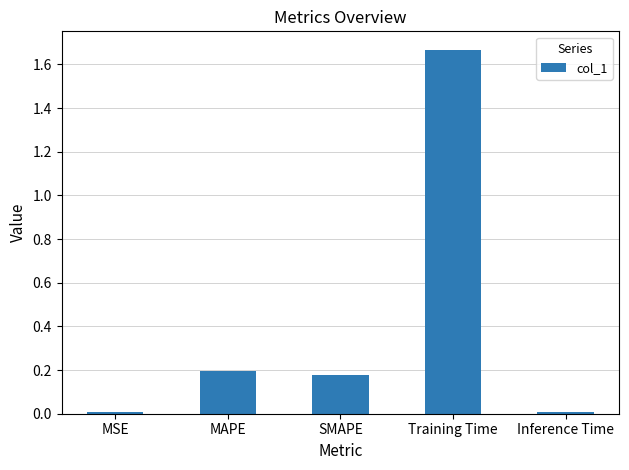

Is it true that the value at Inference Time is 0.0?

True